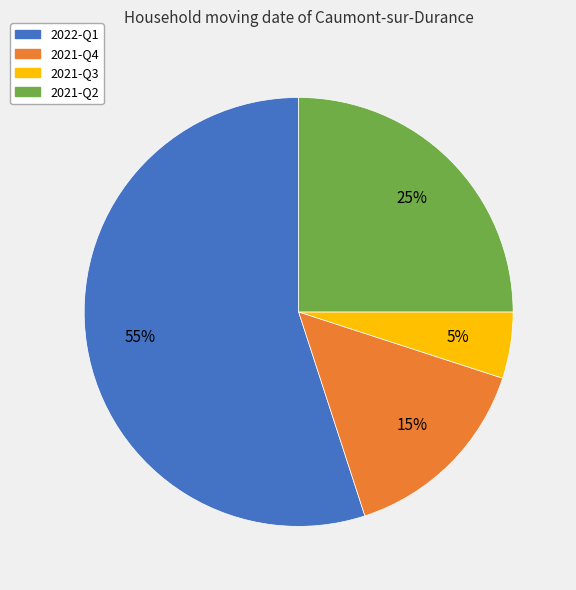

Count the number of slices in the pie.

4